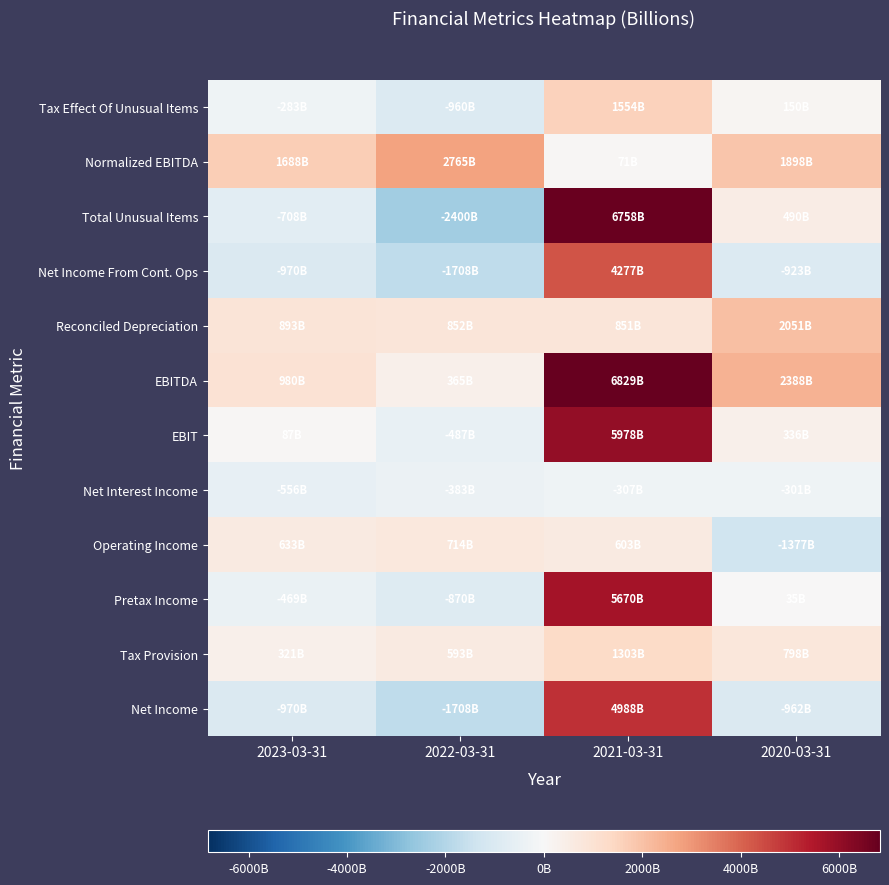

What is the spread (max minus min) of values at 2021-03-31?

7136.3